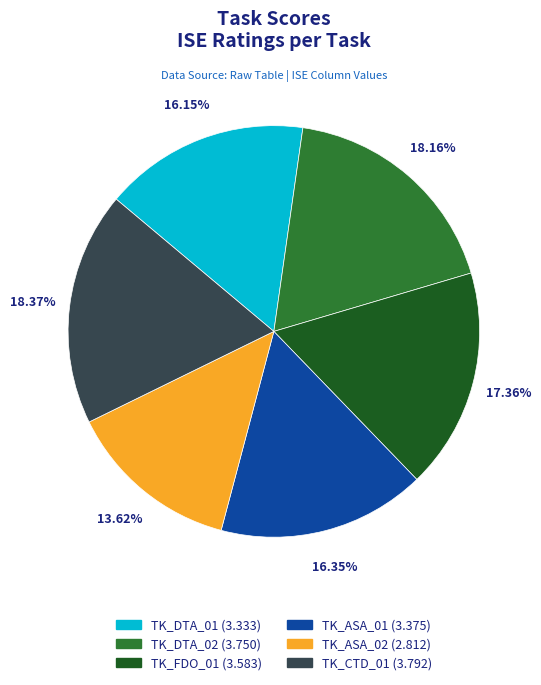

To the nearest percent, what is the average slice percentage?

17%